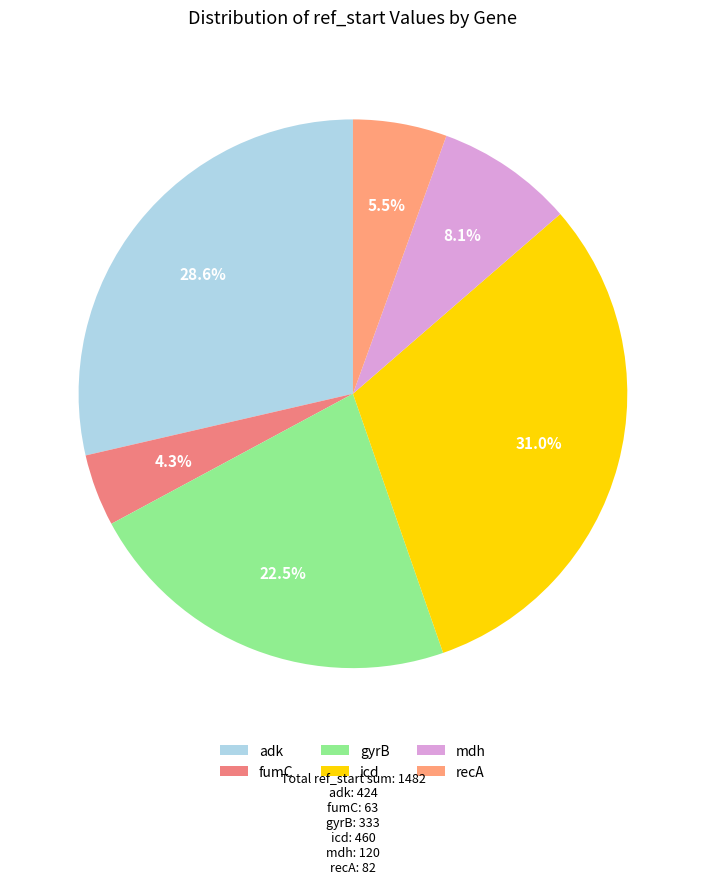

Is it true that mdh is 8% of the pie?

True